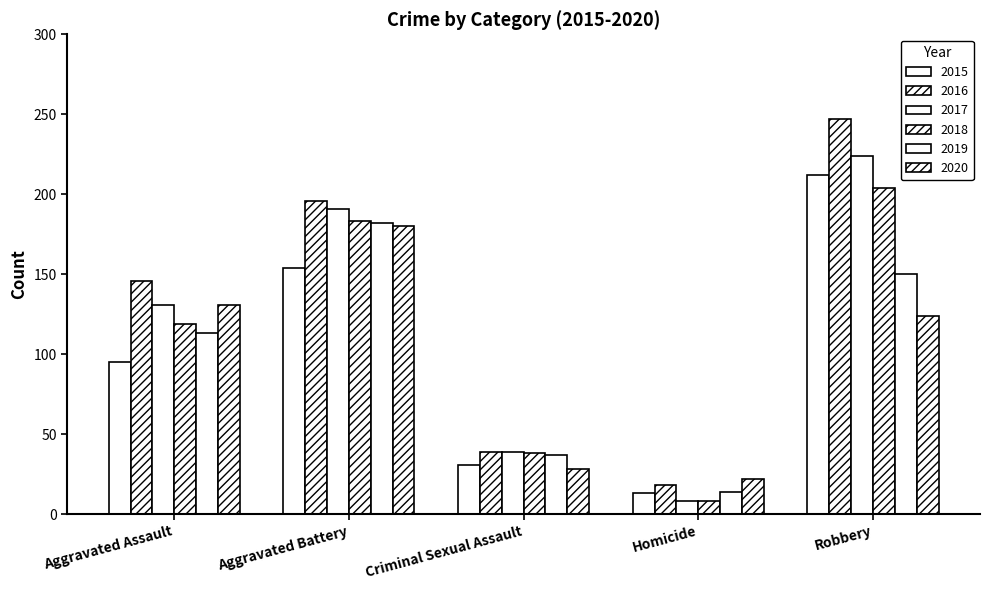

How many bars are there in total?

30